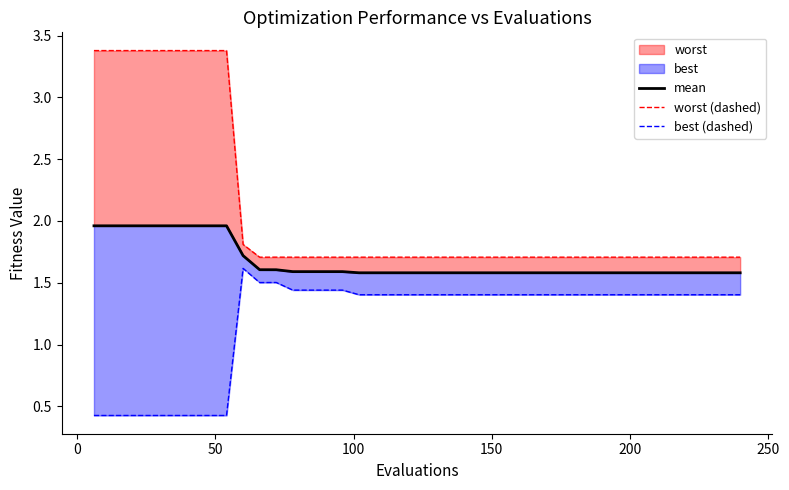

Rank the series by their maximum value, from lowest to highest.

best (dashed), mean, worst (dashed)